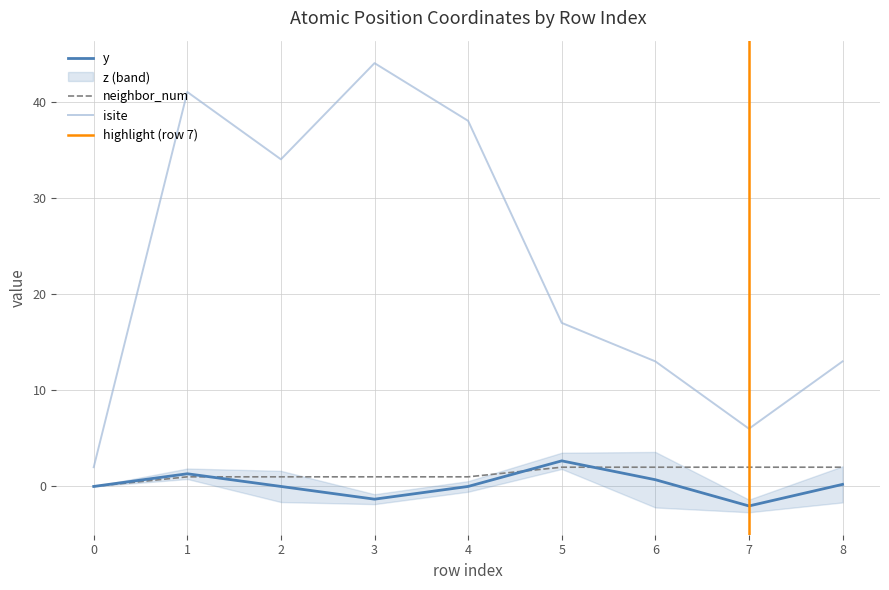

True or false: isite and y intersect in this chart.

False